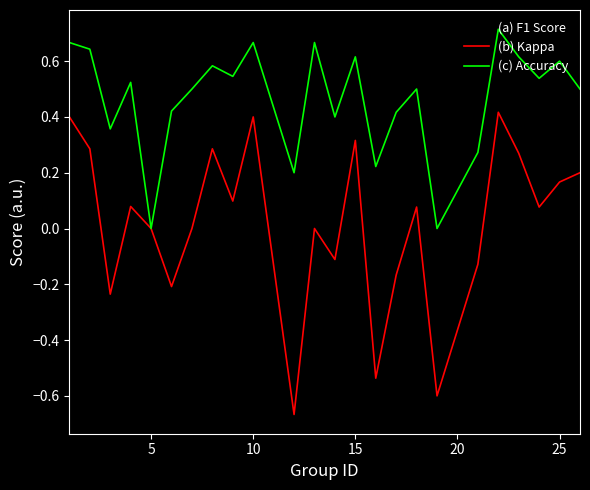

How many interior local valleys does the (b) Kappa series have?

8